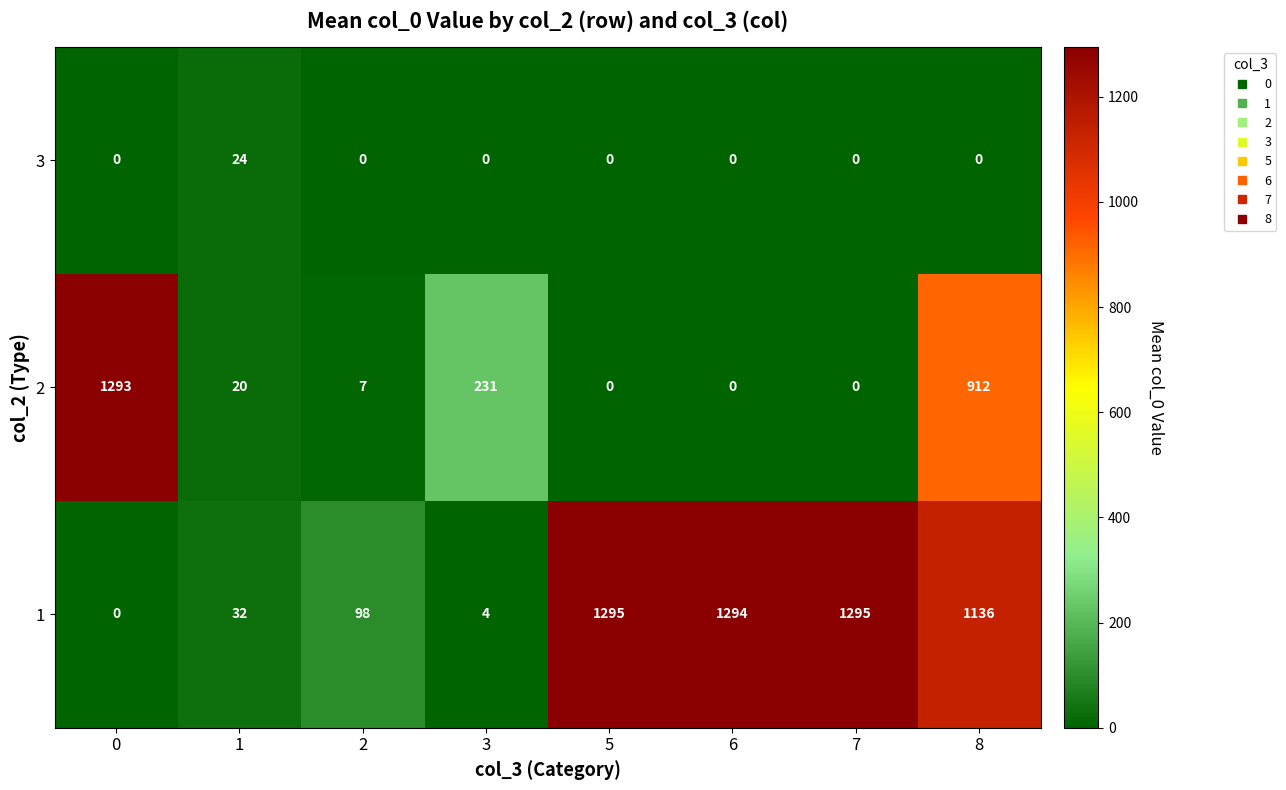

What is the greatest value displayed?

1295